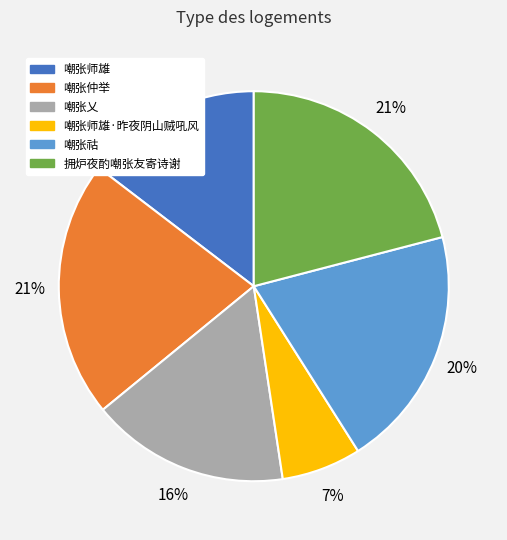

To the nearest percent, what is the average slice percentage?

17%